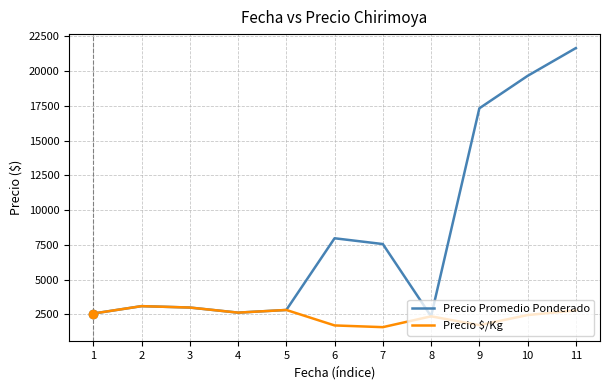

Read the Precio Promedio Ponderado value at 9.

17333